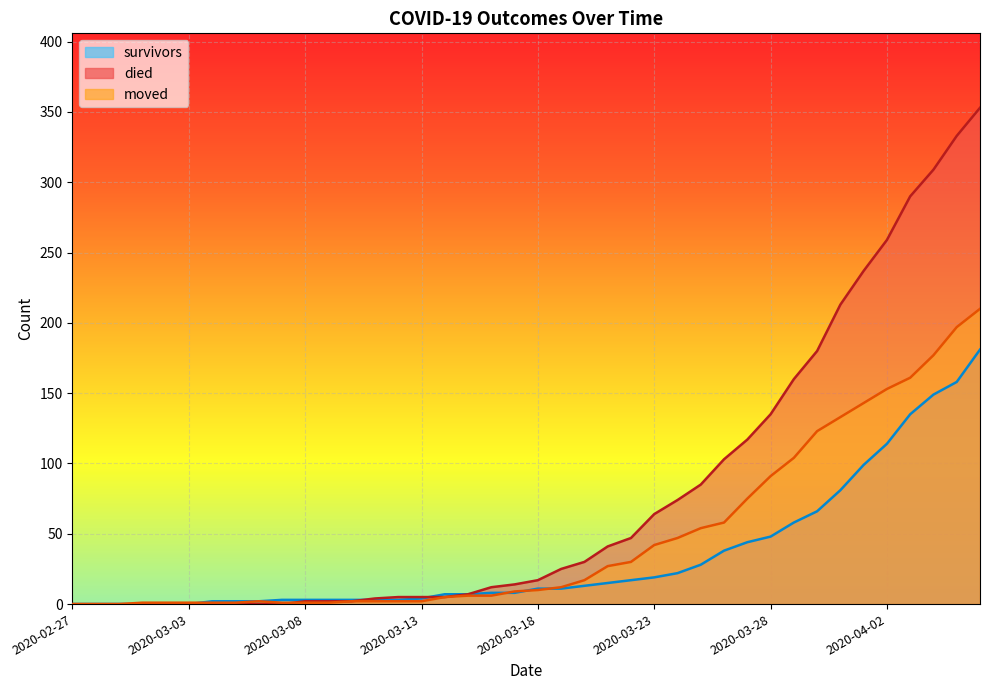

What is the sum of the survivors values at 2020-03-10 and 2020-03-08?

6